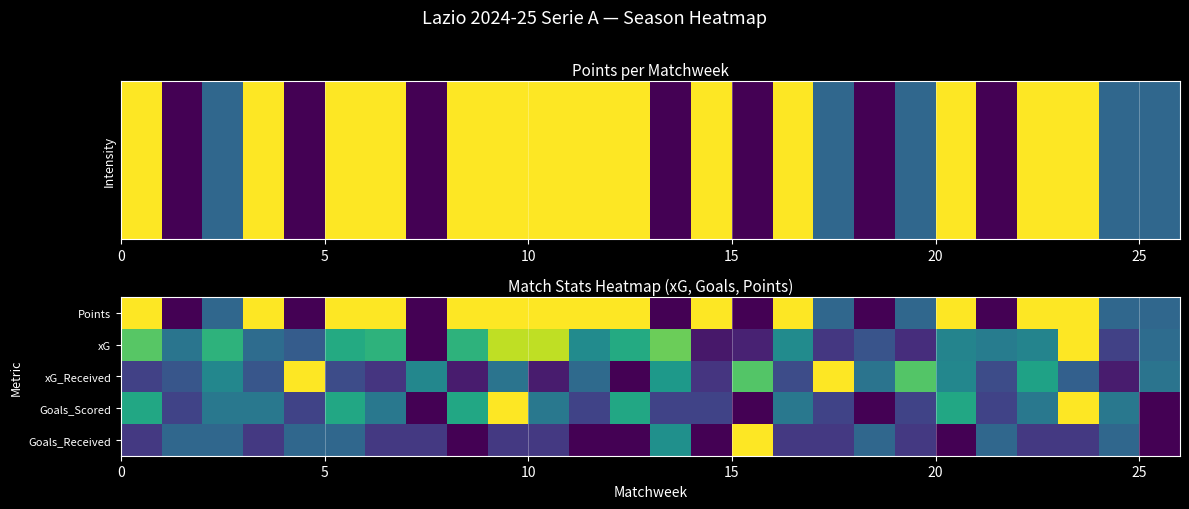

At how many categories does at least one series exceed 2?

14